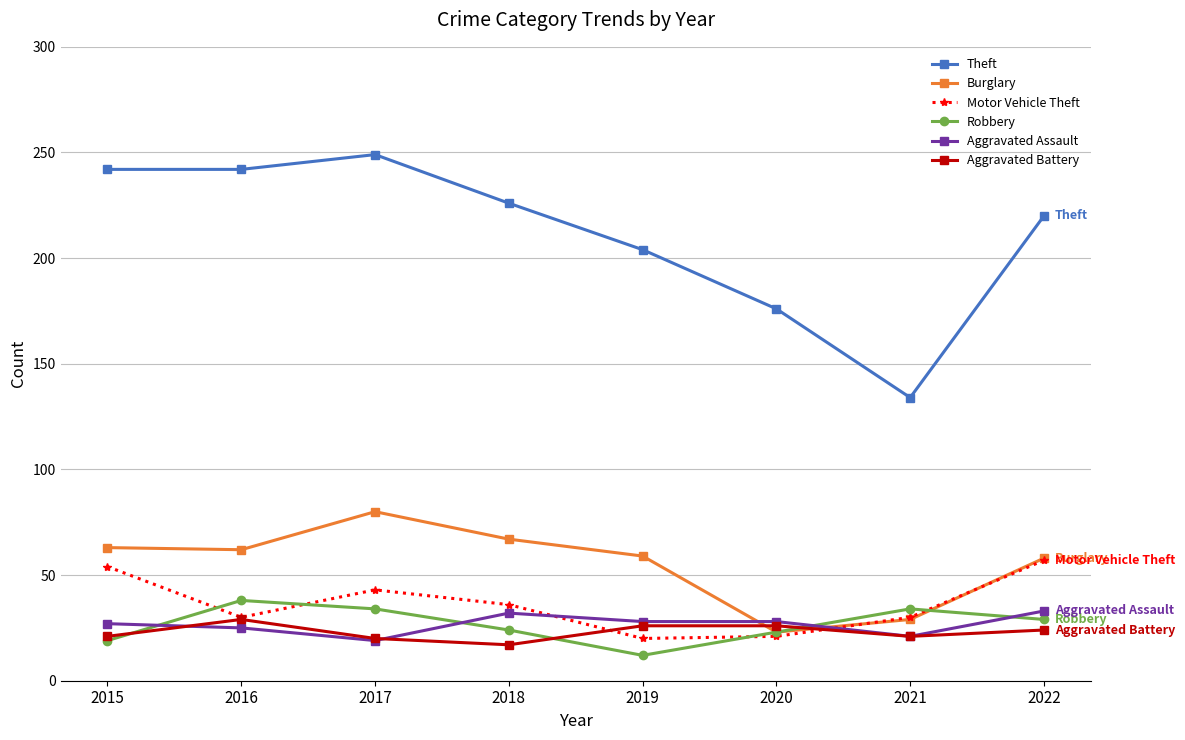

Does the chart have visible grid lines?

Yes